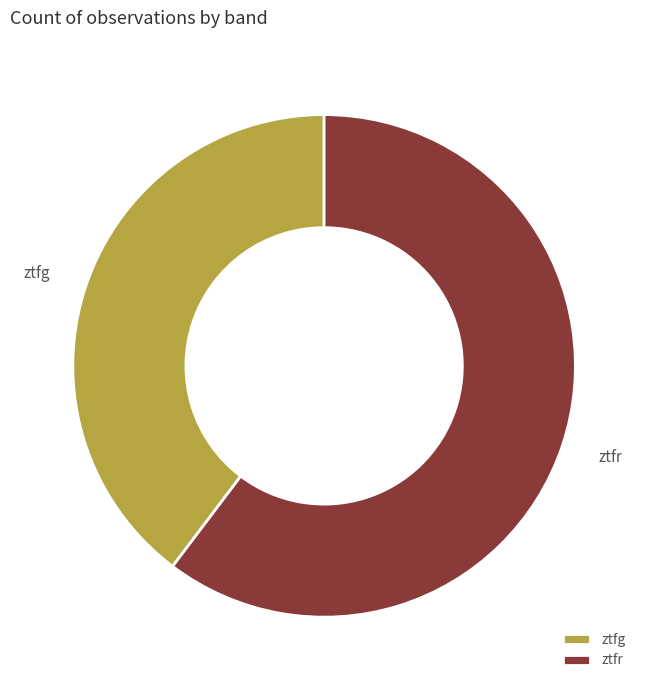

Do ztfr and ztfg together represent more than half of the pie?

Yes